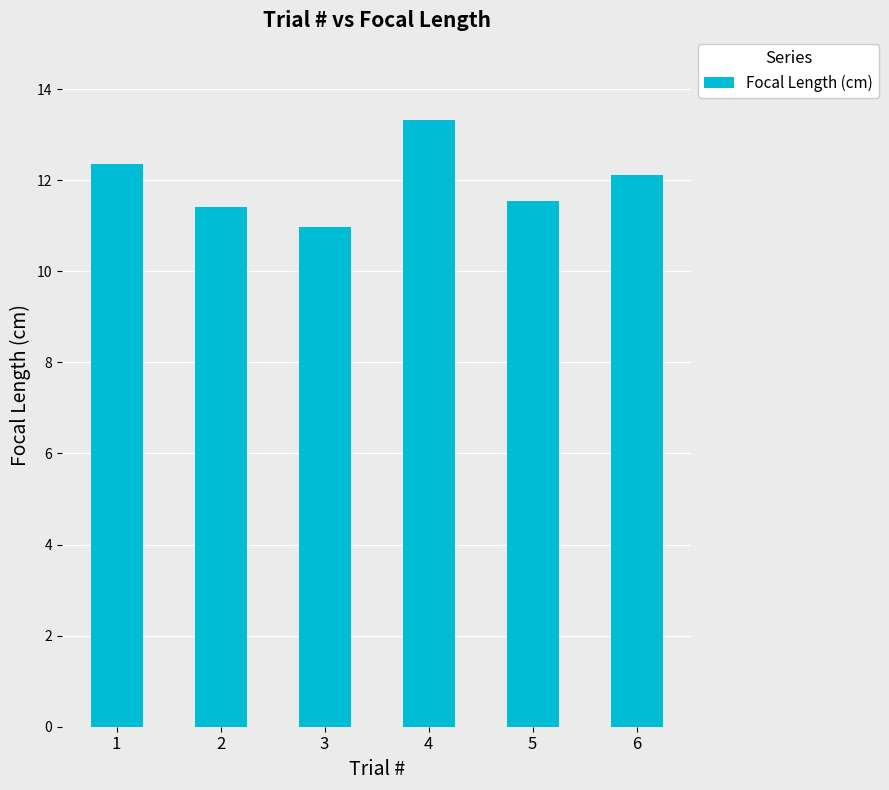

What is the maximum value shown in the chart?

13.3